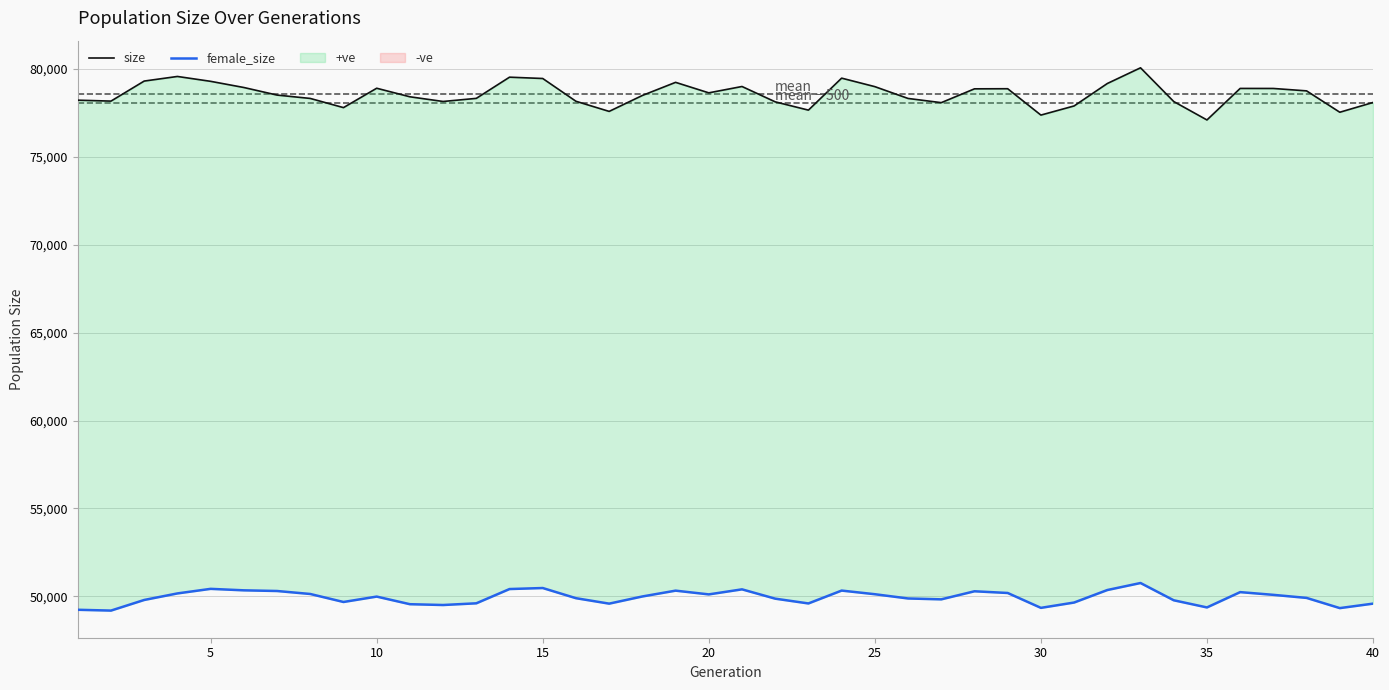

The value of female_size at 17 is 16028. True or false?

False